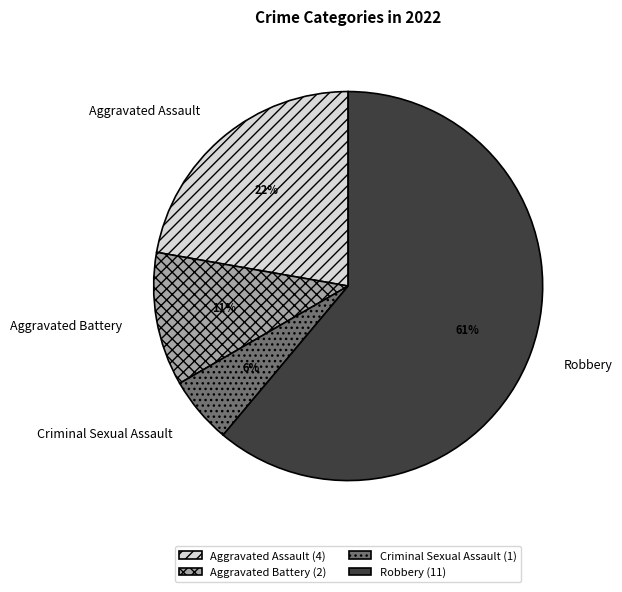

How many slices are in this pie chart?

4